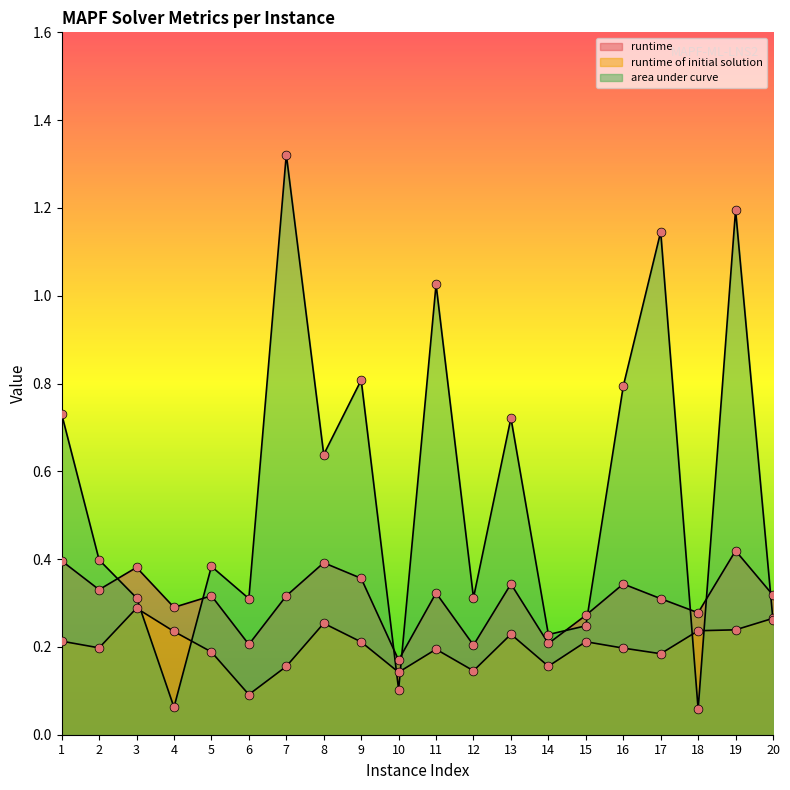

What are all the series names shown in the legend?

runtime, runtime of initial solution, area under curve